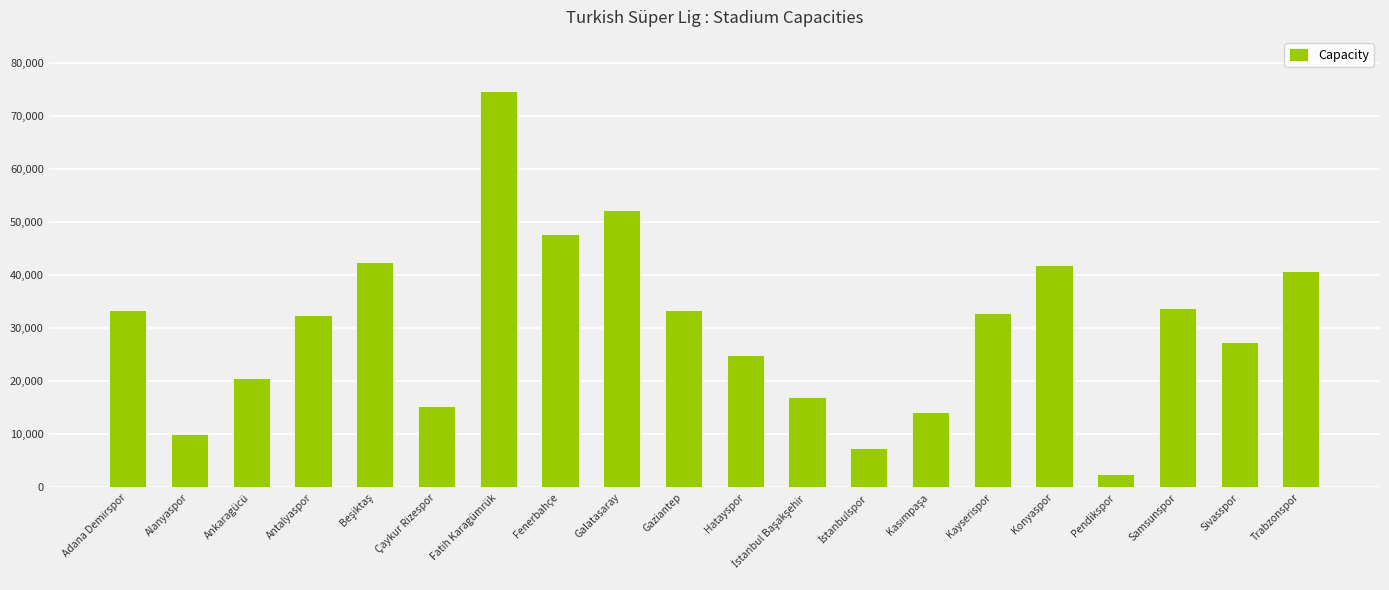

What value does the data have at Galatasaray?

52280